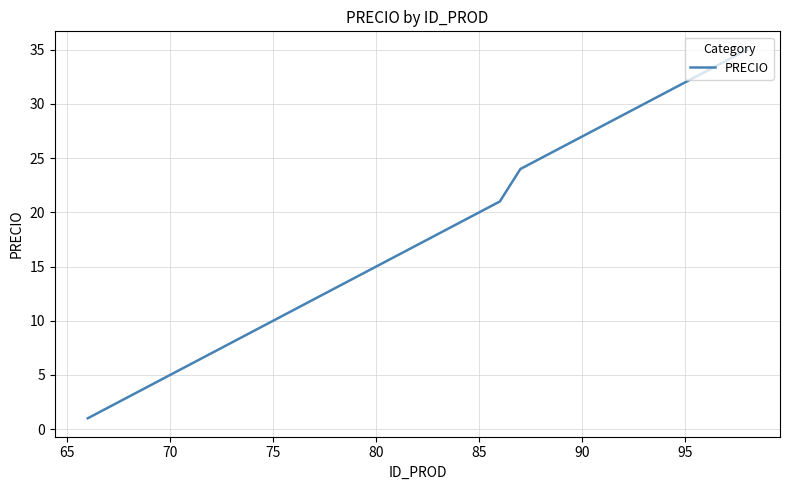

What is the greatest value displayed?

35